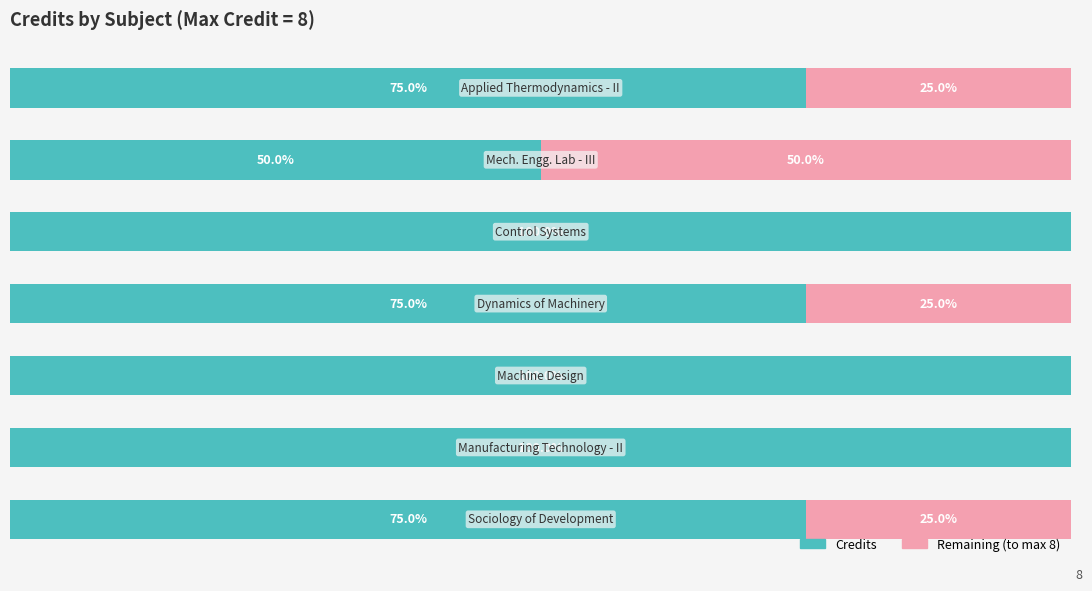

Count the number of categories in the chart.

7